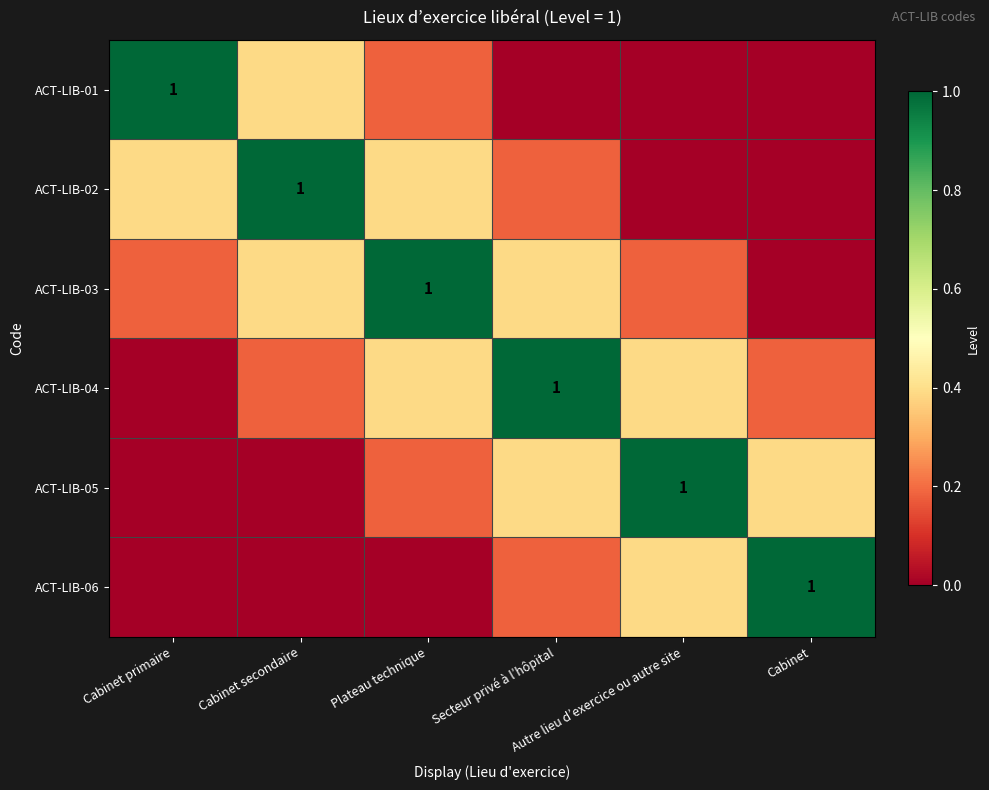

List the labels in order of ACT-LIB-02 value, smallest first.

Autre lieu d’exercice ou autre site, Cabinet, Secteur privé à l’hôpital, Cabinet primaire, Plateau technique, Cabinet secondaire